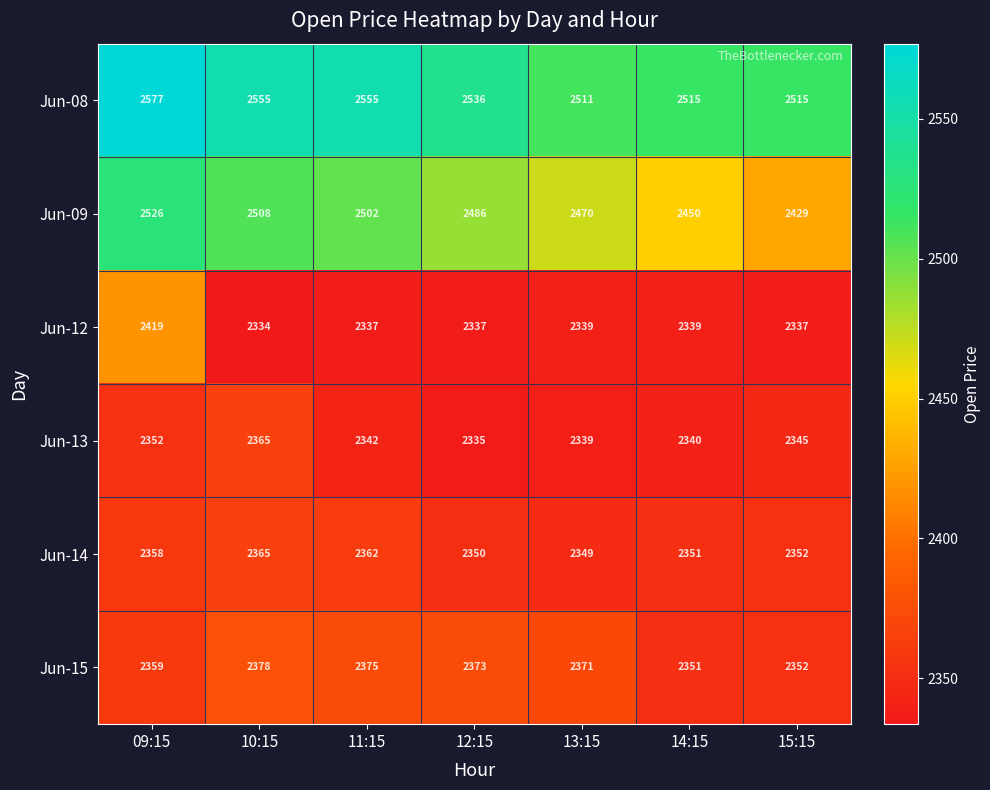

What is the difference between the highest and lowest values at 15:15?

178